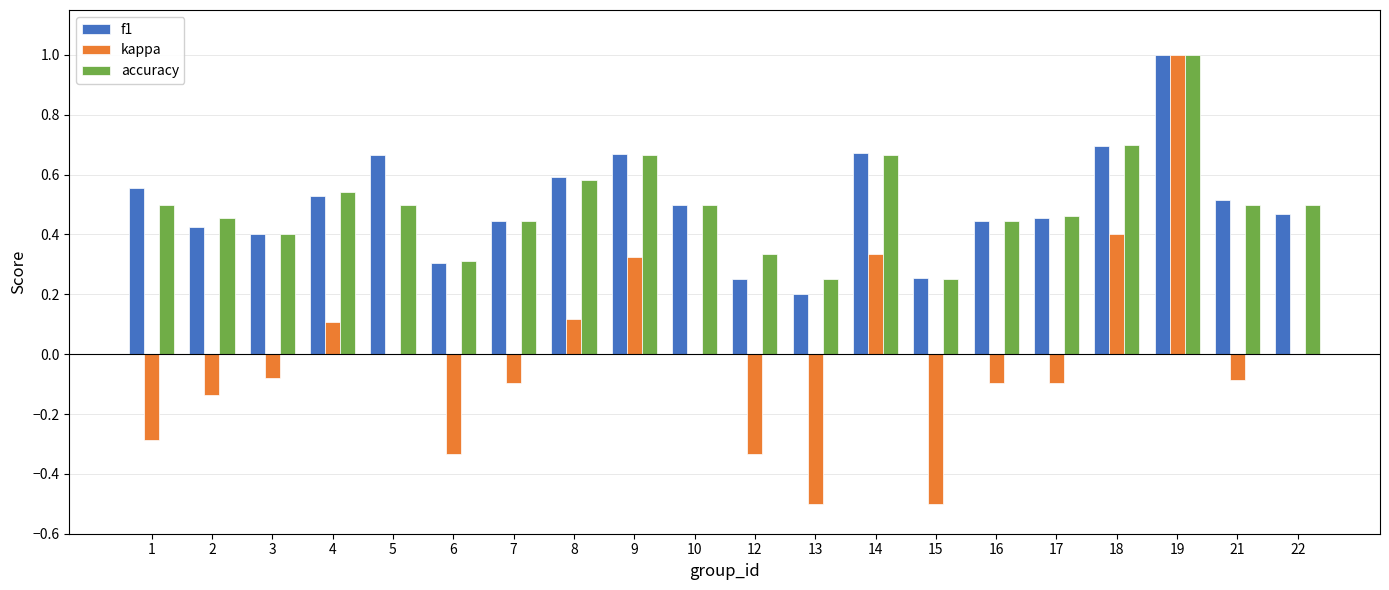

What is the maximum value shown in the chart?

1.0